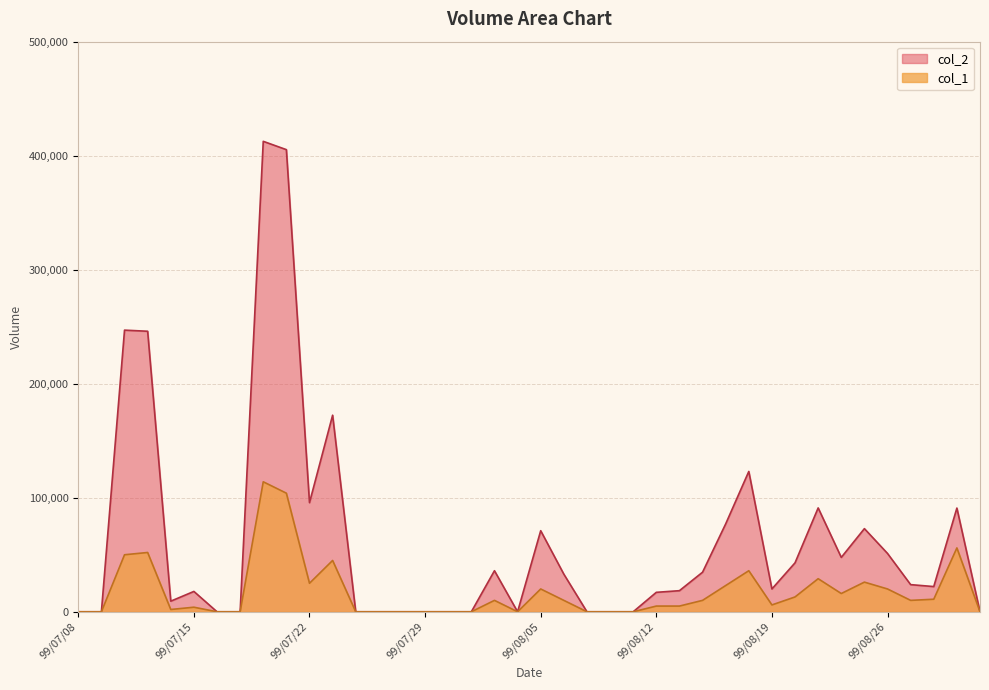

List the series in order of their overall mean, lowest first.

col_1, col_2